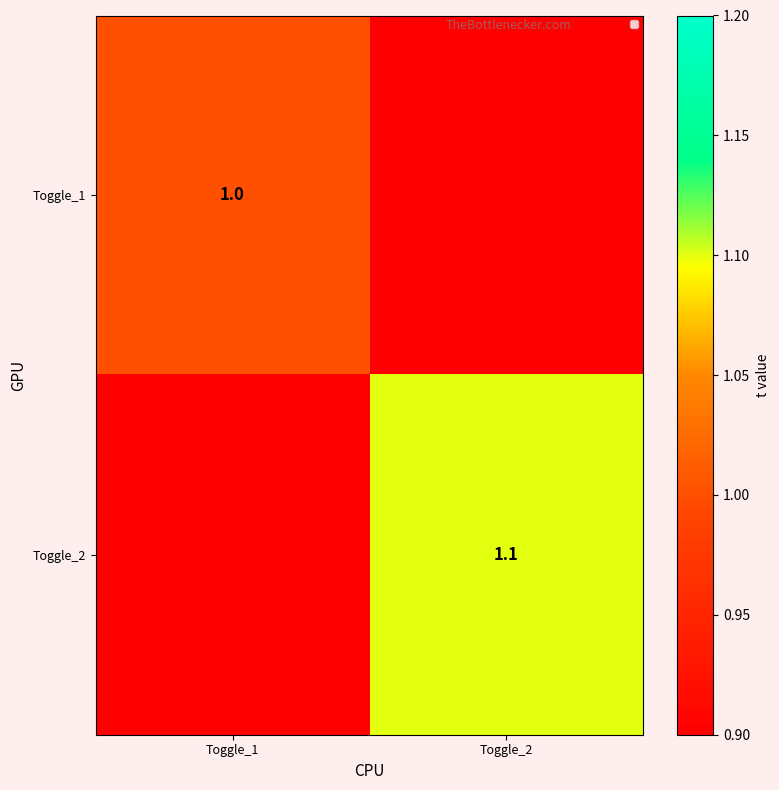

True or false: Toggle_1 has a value of 1.0 at Toggle_1.

True